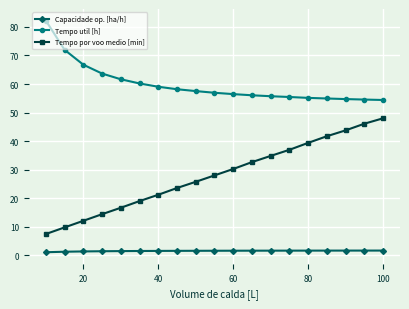

Rank the series by their average value, from highest to lowest.

Tempo util [h], Tempo por voo medio [min], Capacidade op. [ha/h]